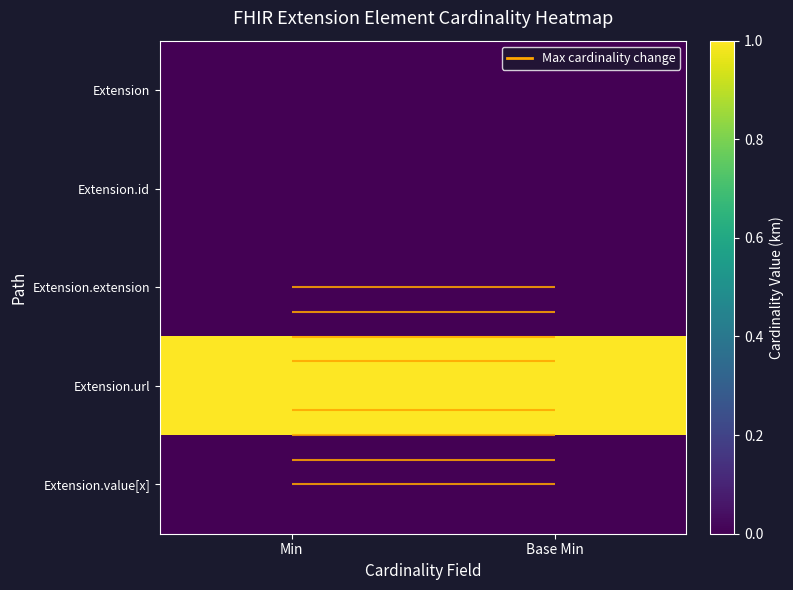

True or false: Extension.value[x] has a value of 0 at Min.

True